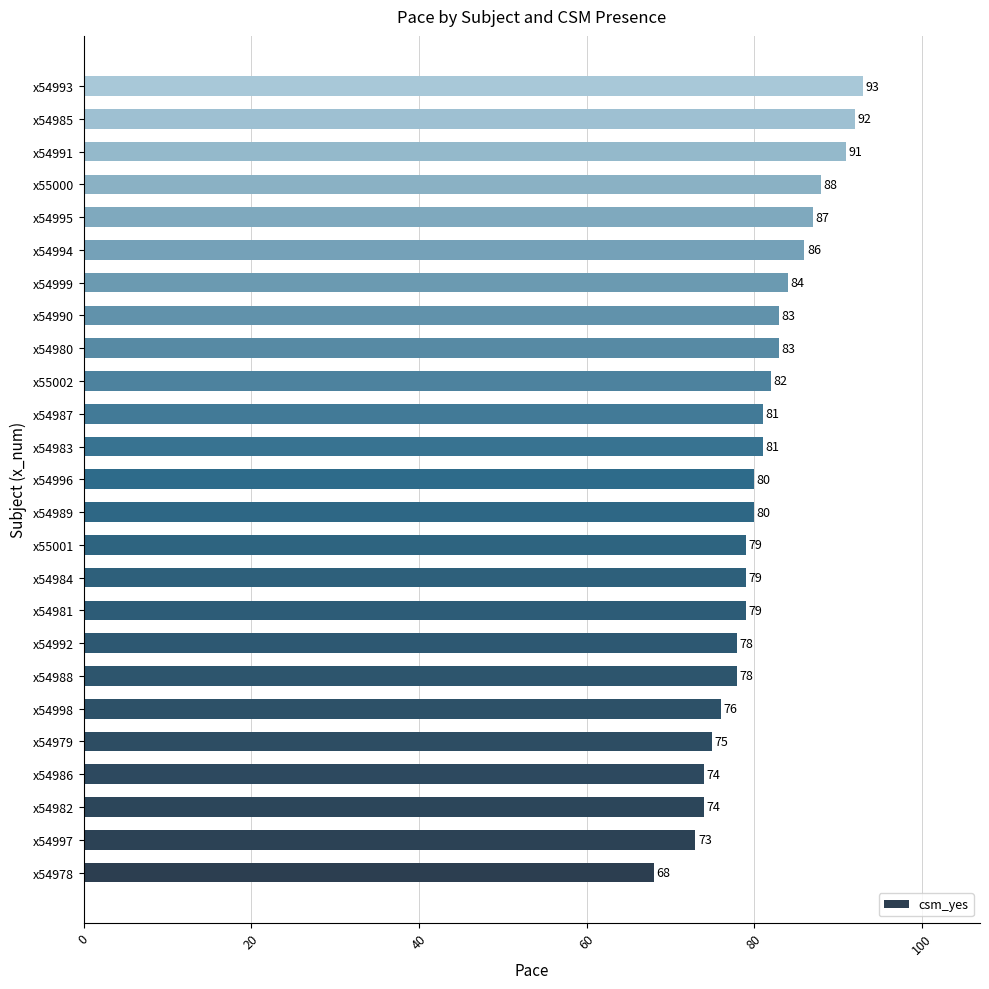

Which category has the highest value across all series?

x54993